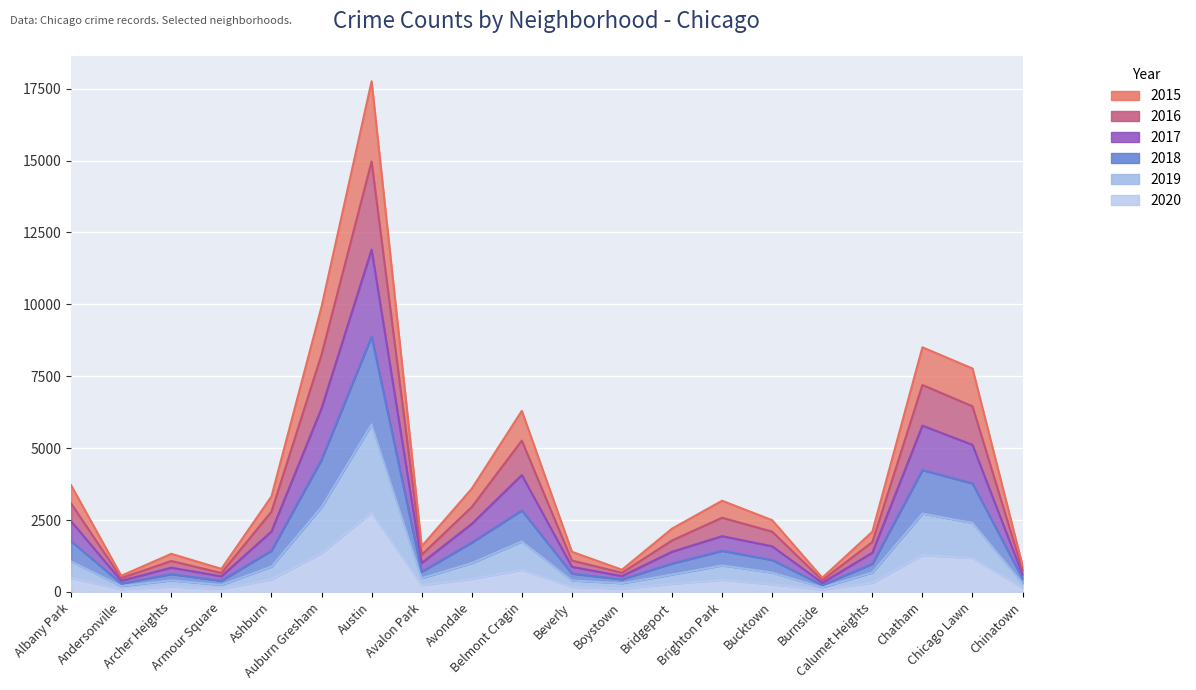

Which series has the largest total across all categories?

2015